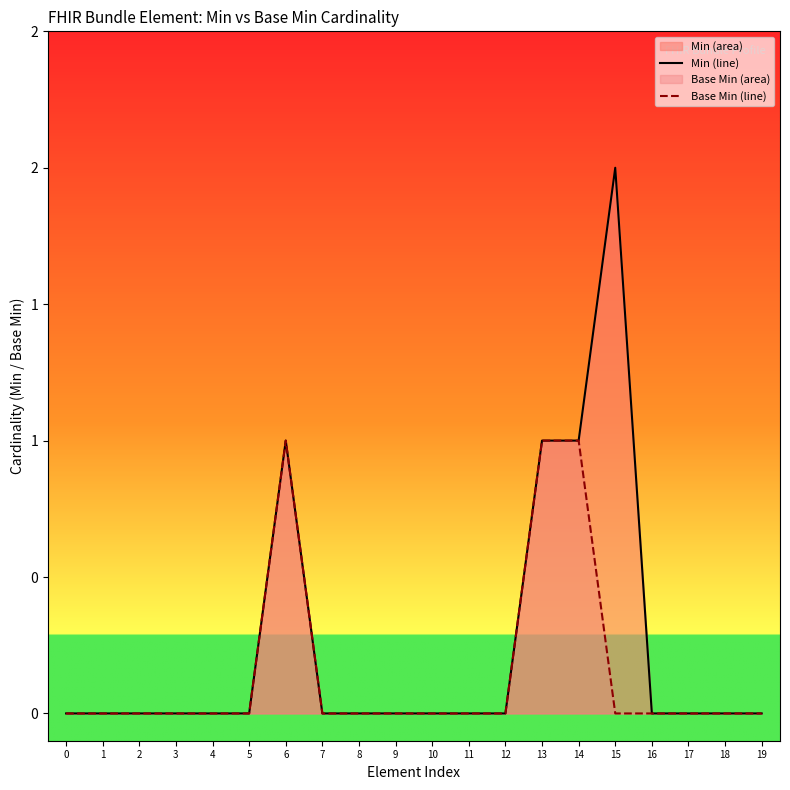

The value of Base Min line at 15 is 0. True or false?

False